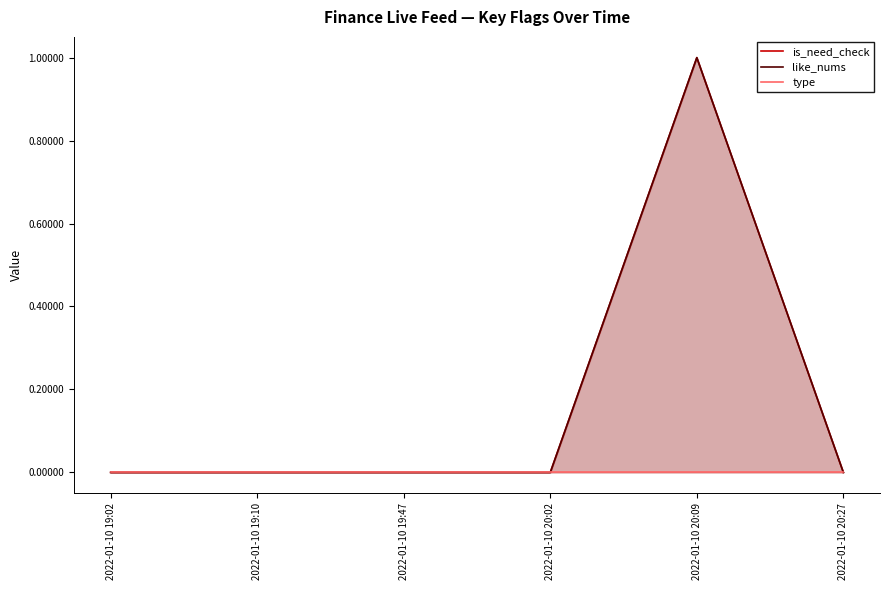

What are all the series names shown in the legend?

is_need_check, like_nums, type